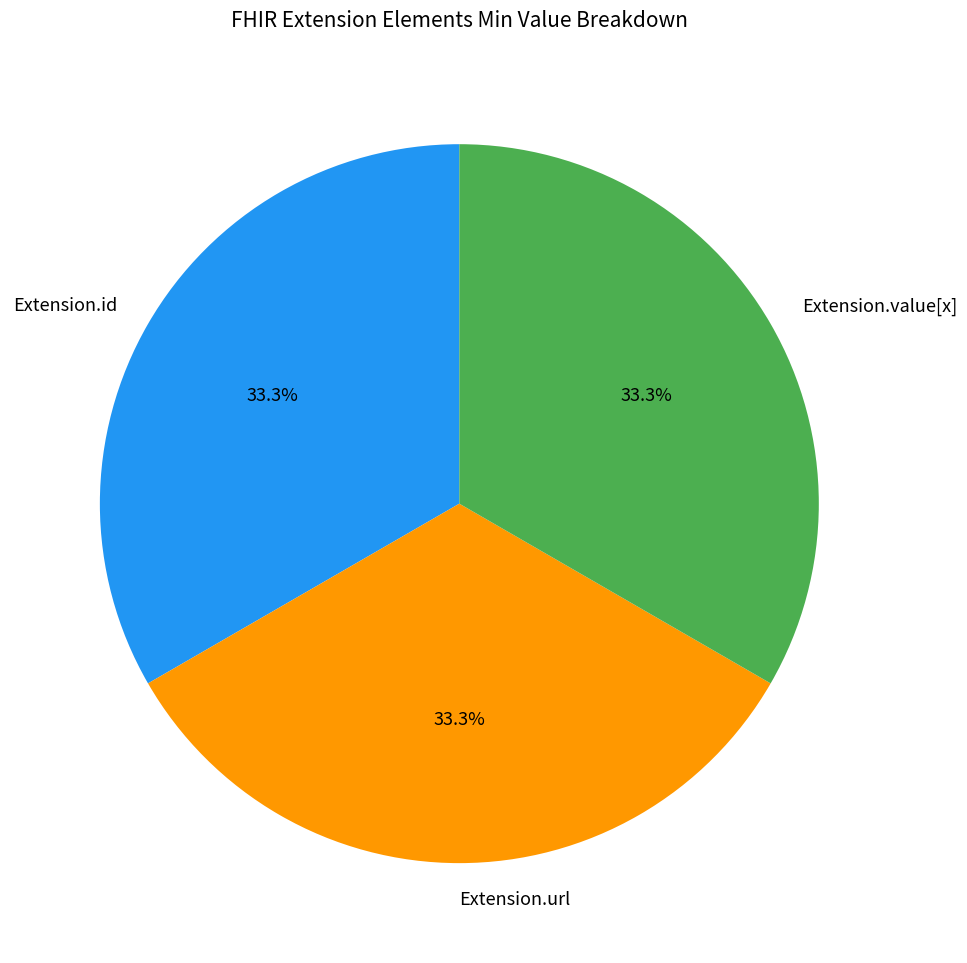

Is there any slice that represents more than half of the pie?

No